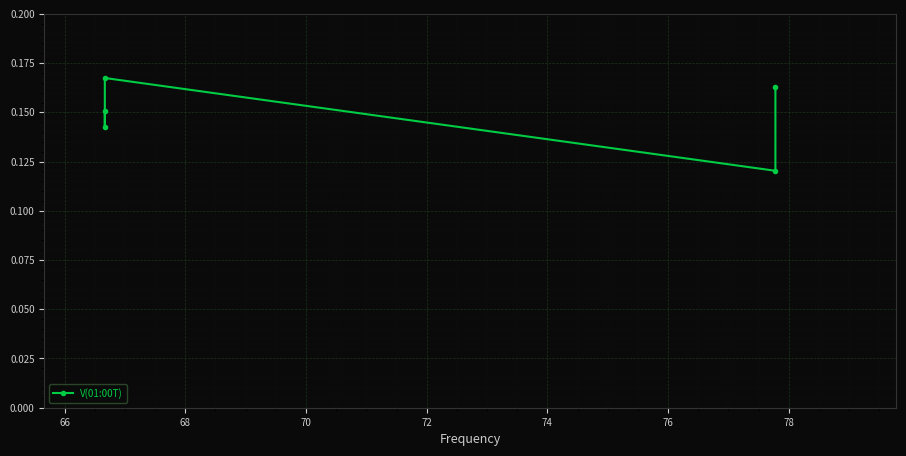

How many lines are shown in the chart?

1